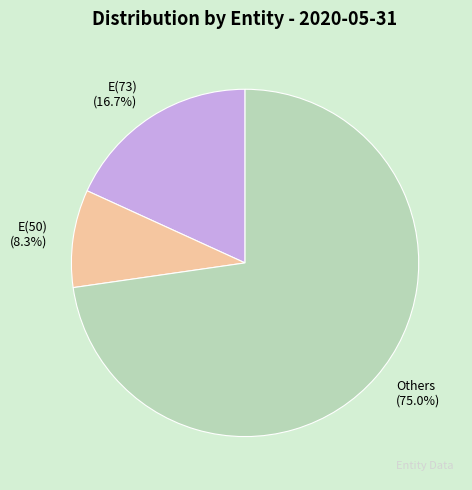

True or false: L(28) accounts for 1% of the total.

False